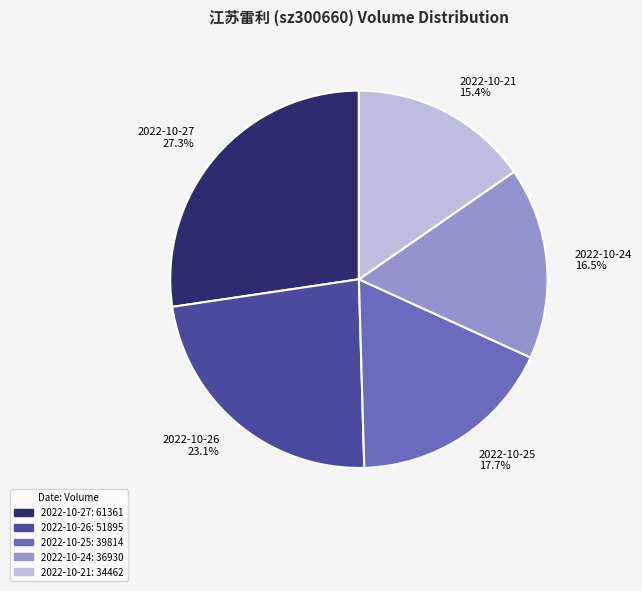

How many slices are in this pie chart?

5